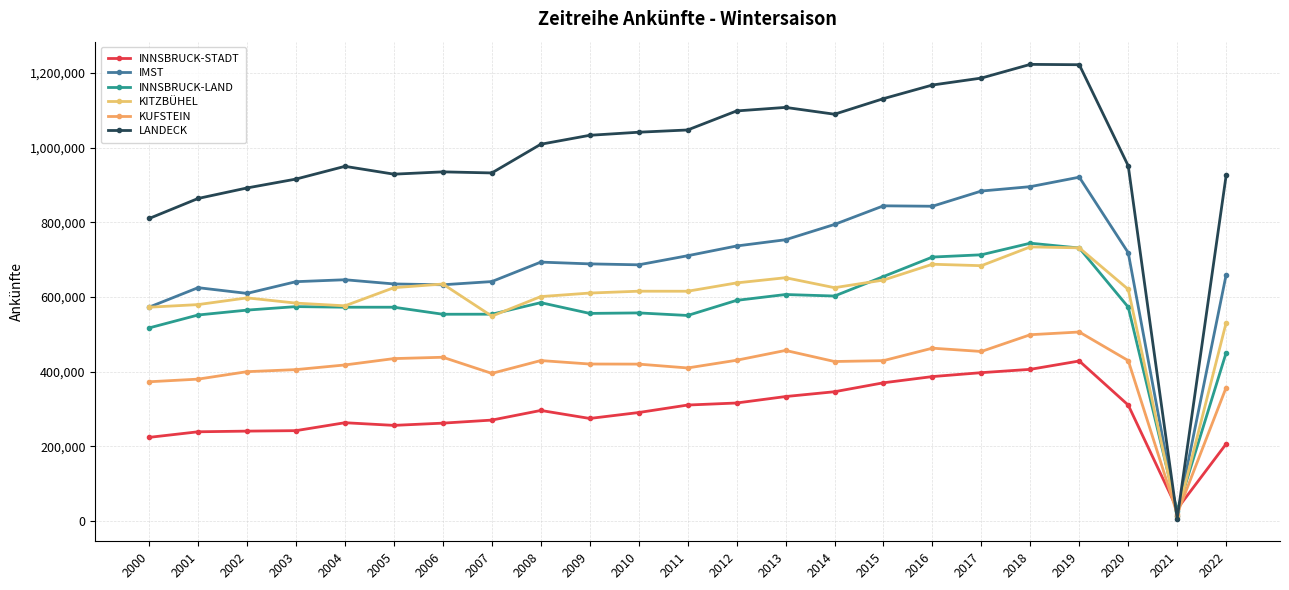

What is the total value across all series at 2005?

3451246